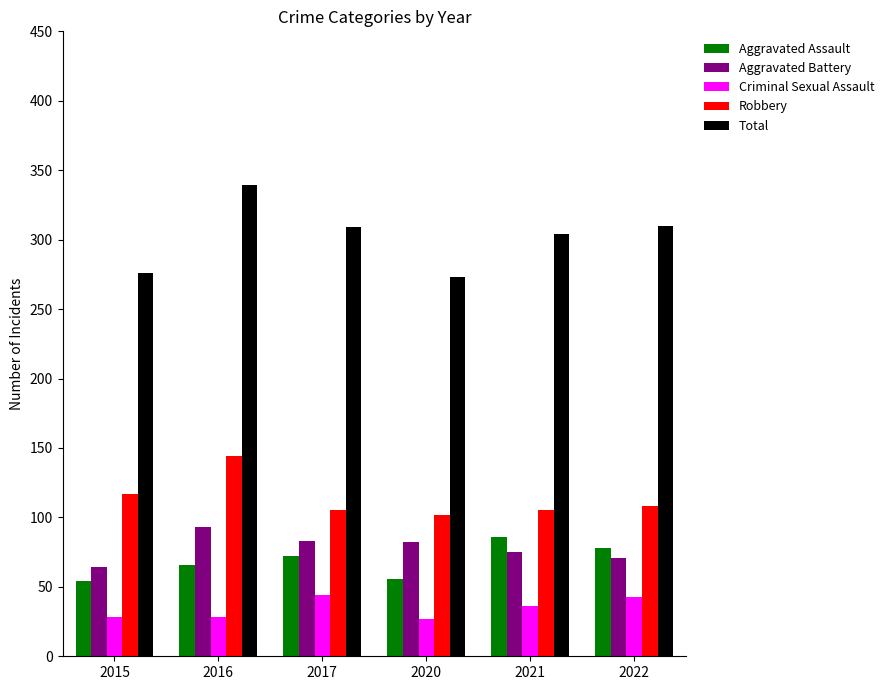

What is the difference between the second highest and second lowest values in the Aggravated Battery series?

12